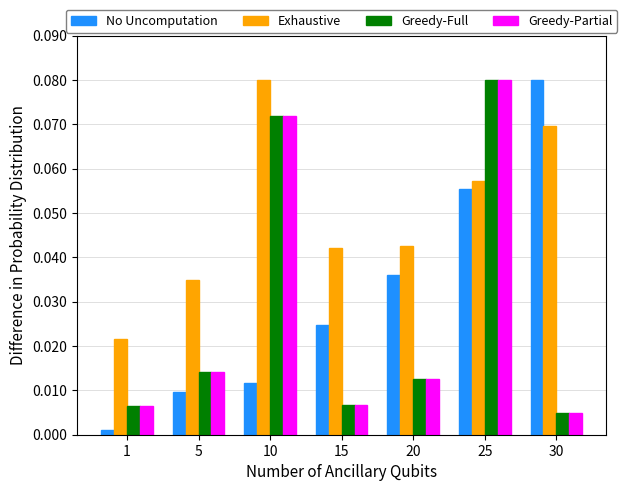

Between 10 and 25, which series saw the biggest shift?

No Uncomputation